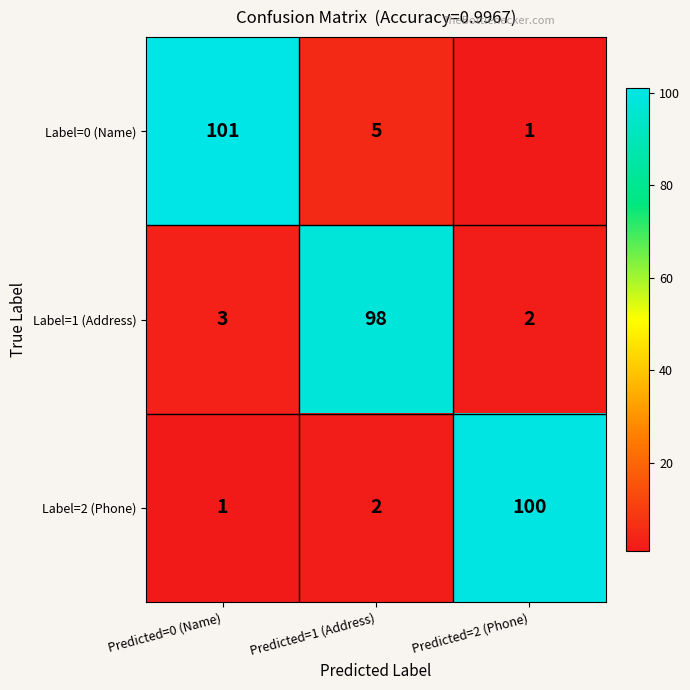

At Predicted=1 (Address), list the series in order from smallest to largest.

Label=2 (Phone), Label=0 (Name), Label=1 (Address)